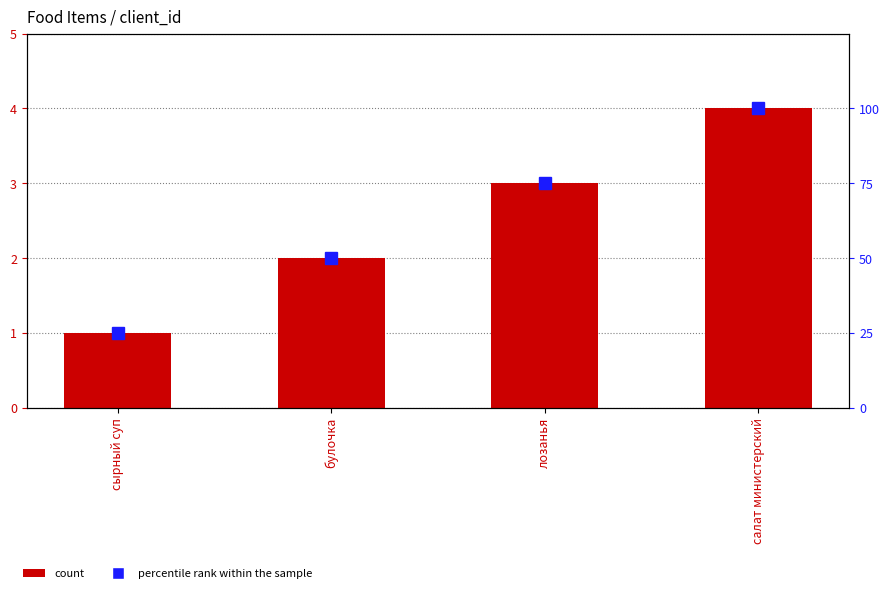

What is the average value of the client_id series?

2